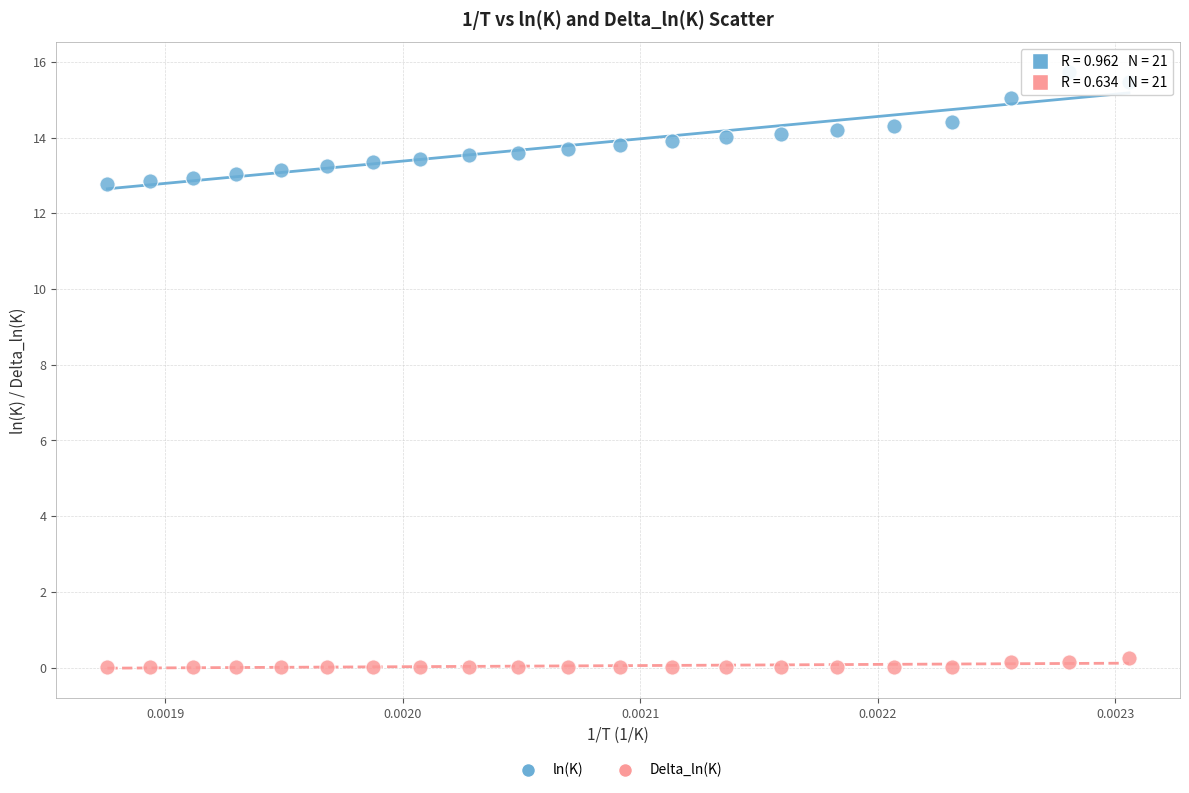

Which series has the widest spread of Y values?

ln(K)